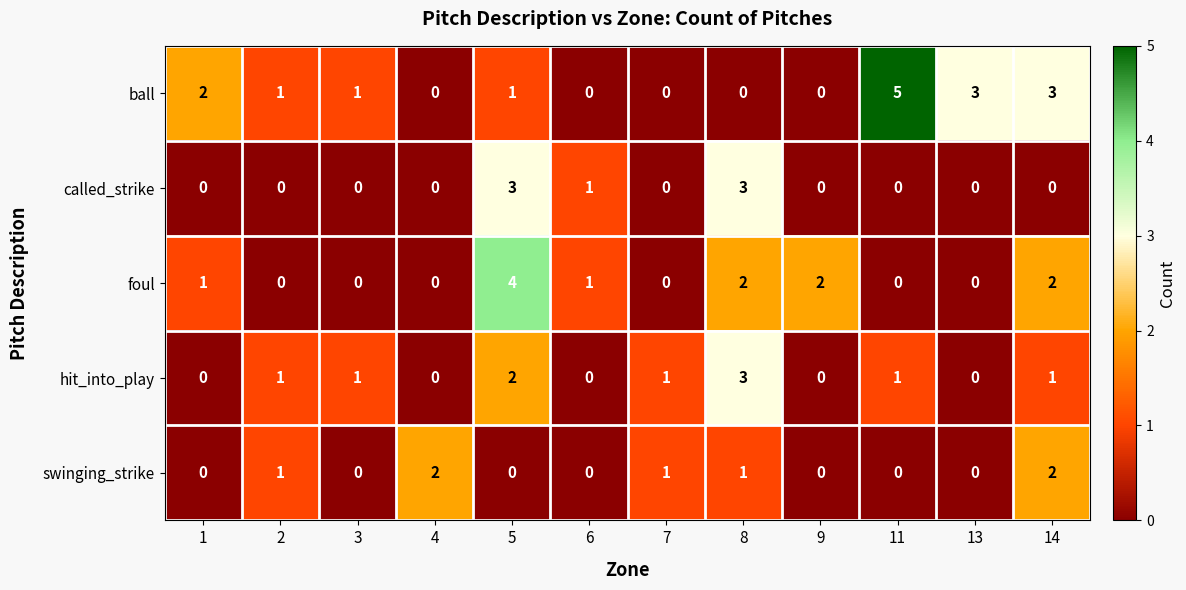

True or false: foul has a value of 0 at 11.

True